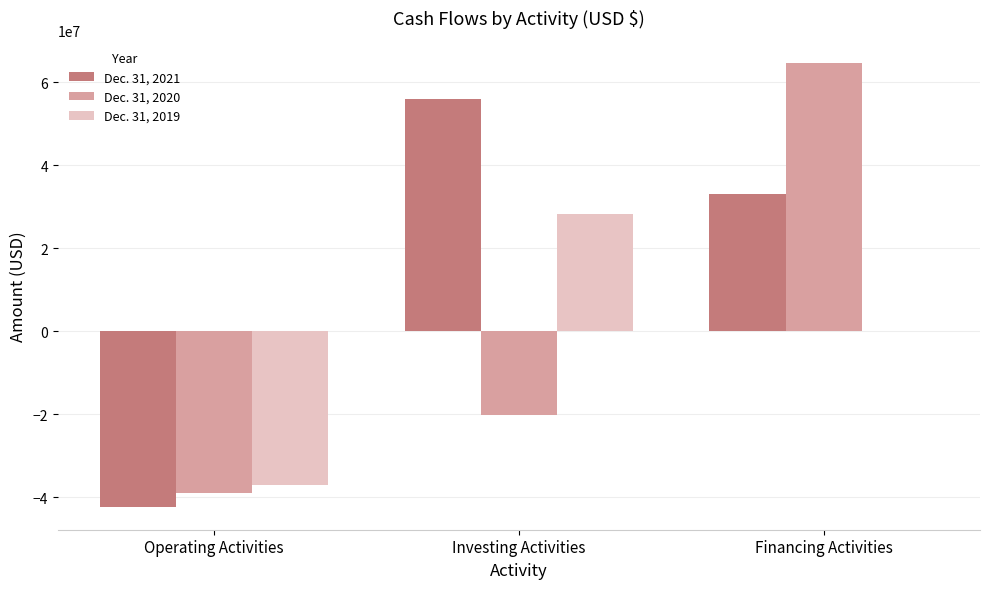

Are the bars grouped side by side (vs. stacked)?

Yes